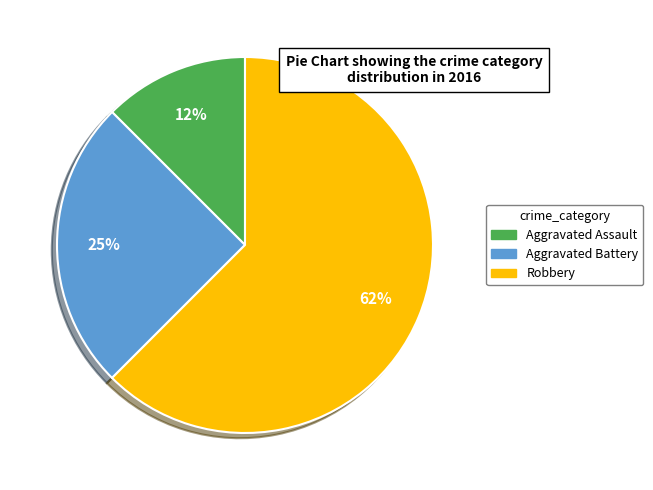

How many slices are in this pie chart?

3